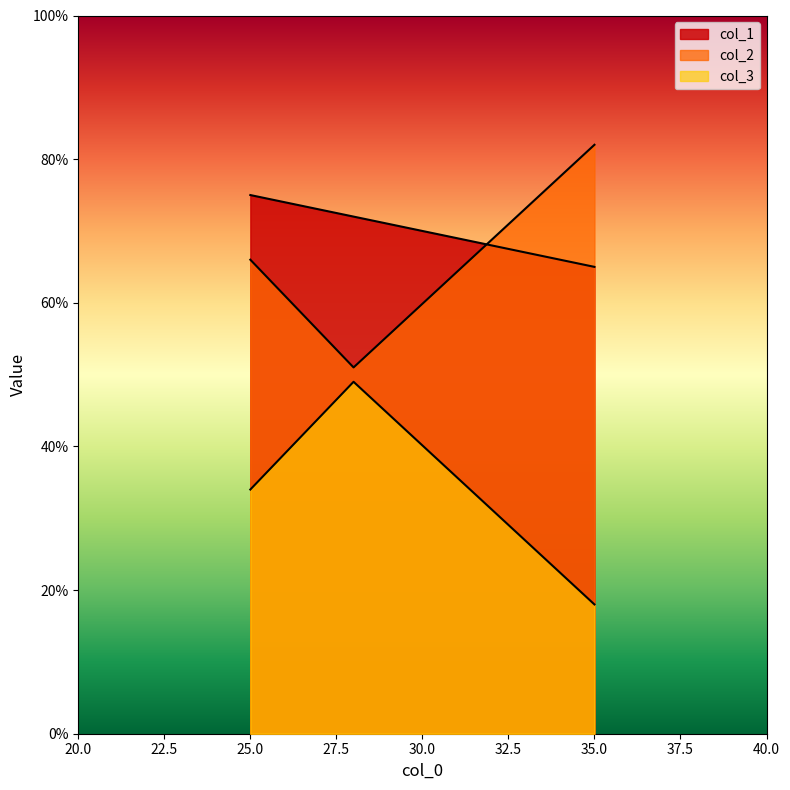

Reading right to left, transcribe all the data shown in this chart.

col_1: 25=75	28=72	35=65
col_2: 25=66	28=51	35=82
col_3: 25=34	28=49	35=18